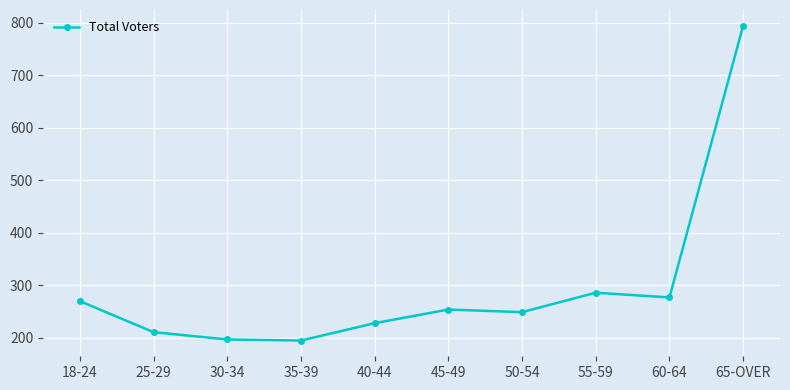

What value does the data have at 30-34?

197